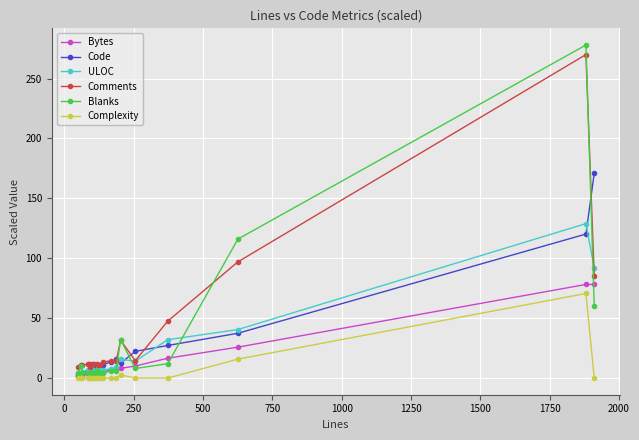

Does the chart have visible grid lines?

Yes